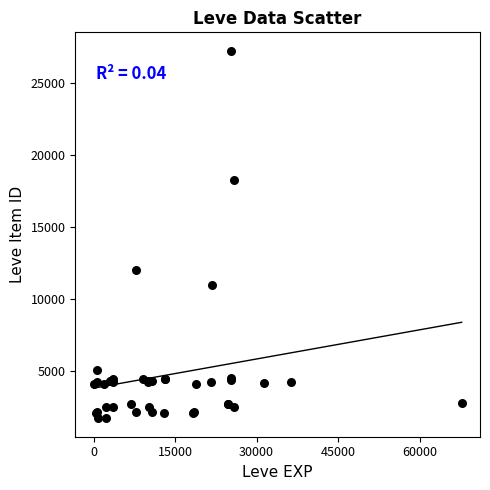

What Y value in the scatter plot is closest to 14448?

12018